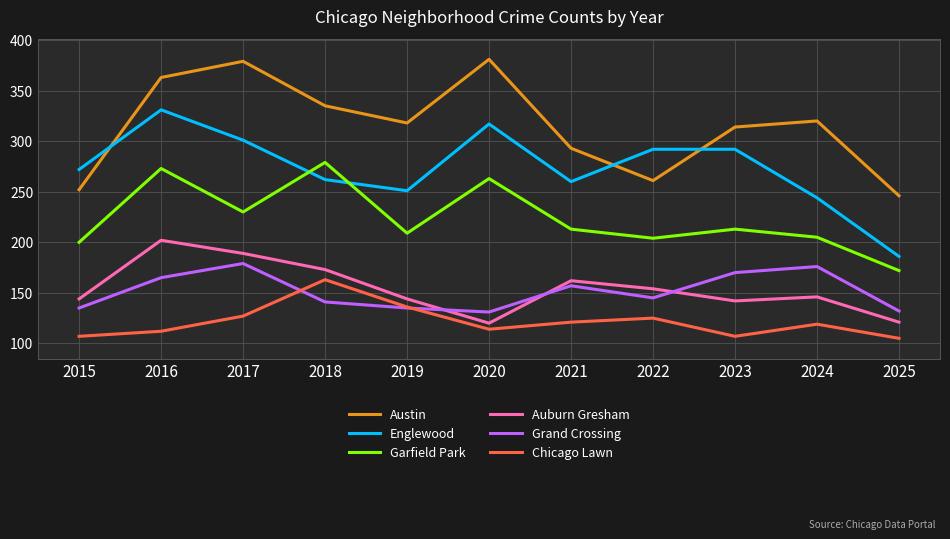

What is the sum of the Auburn Gresham values at 2018 and 2017?

362